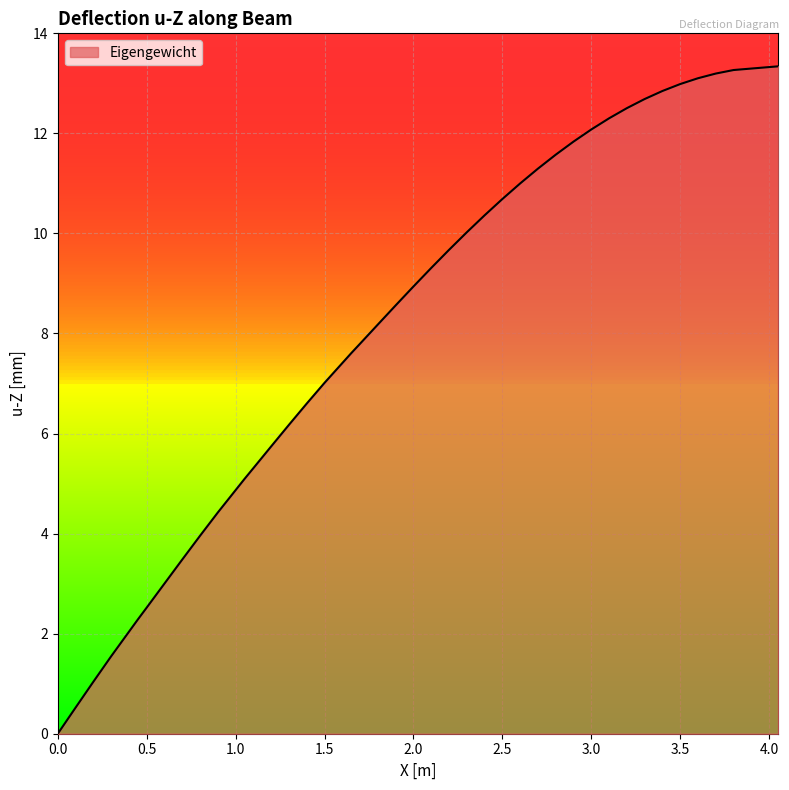

What is the maximum value shown in the chart?

13.3